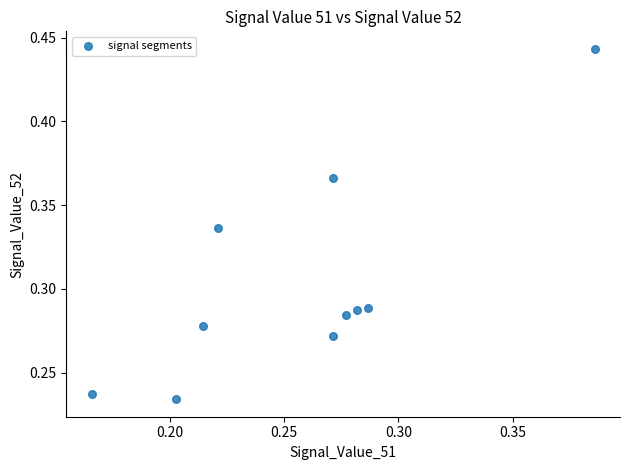

How many data points are displayed?

10